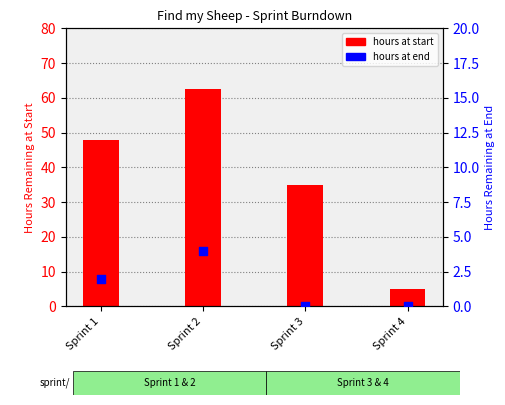

What are all the series names shown in the legend?

hours at start, hours at end